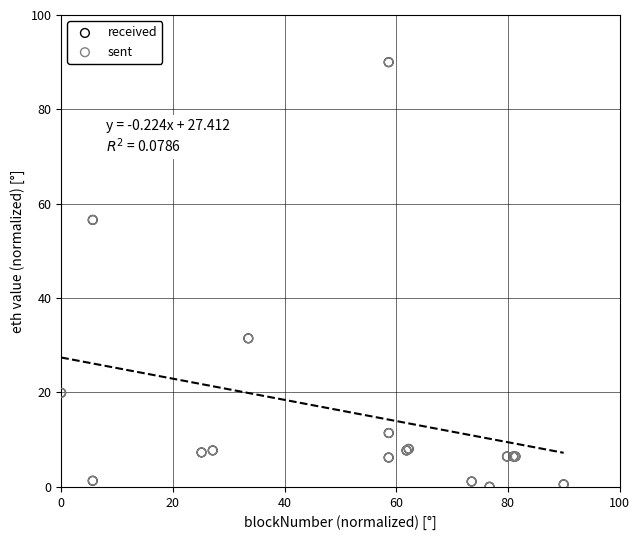

What are all the series names shown in the legend?

received, sent